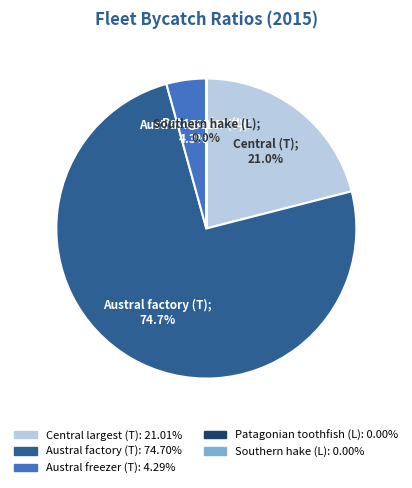

Which category accounts for the majority?

Austral factory (T)